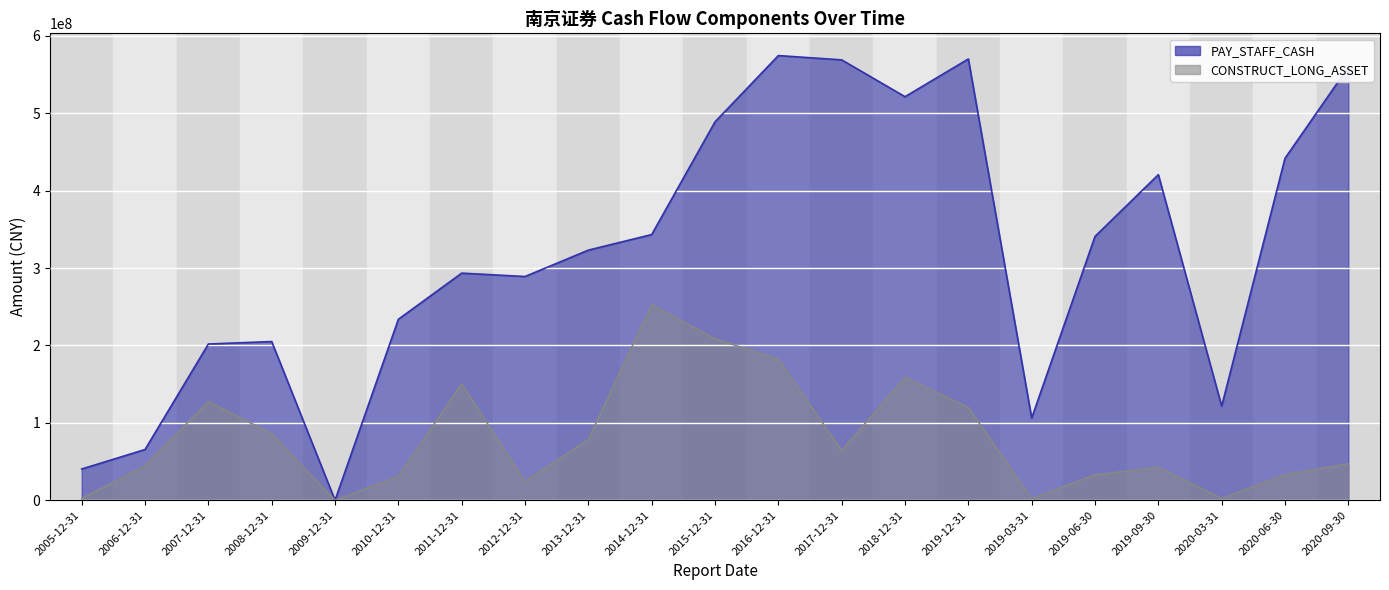

Reading right to left, what are all the values shown in this chart?

PAY_STAFF_CASH: 559670843.5	441842777.0	121572106.5	420673970.1	340912377.5	106151112.0	570174637.0	521394299.9	569002450.6	574528968.1	488926115.3	343304385.6	323176900.0	289078276.4	293453515.4	233811945.1	0.0	205056170.2	201891717.9	65554218.4	40384655.0
CONSTRUCT_LONG_ASSET: 47164265.2	33025890.0	2296806.1	42662167.6	32689188.7	2156049.3	119781998.9	158869600.8	64235059.0	182234885.4	208546402.2	252598359.6	78466700.0	24404444.9	150285064.4	30922609.3	0.0	85996610.8	127573963.2	44564573.4	2167887.7